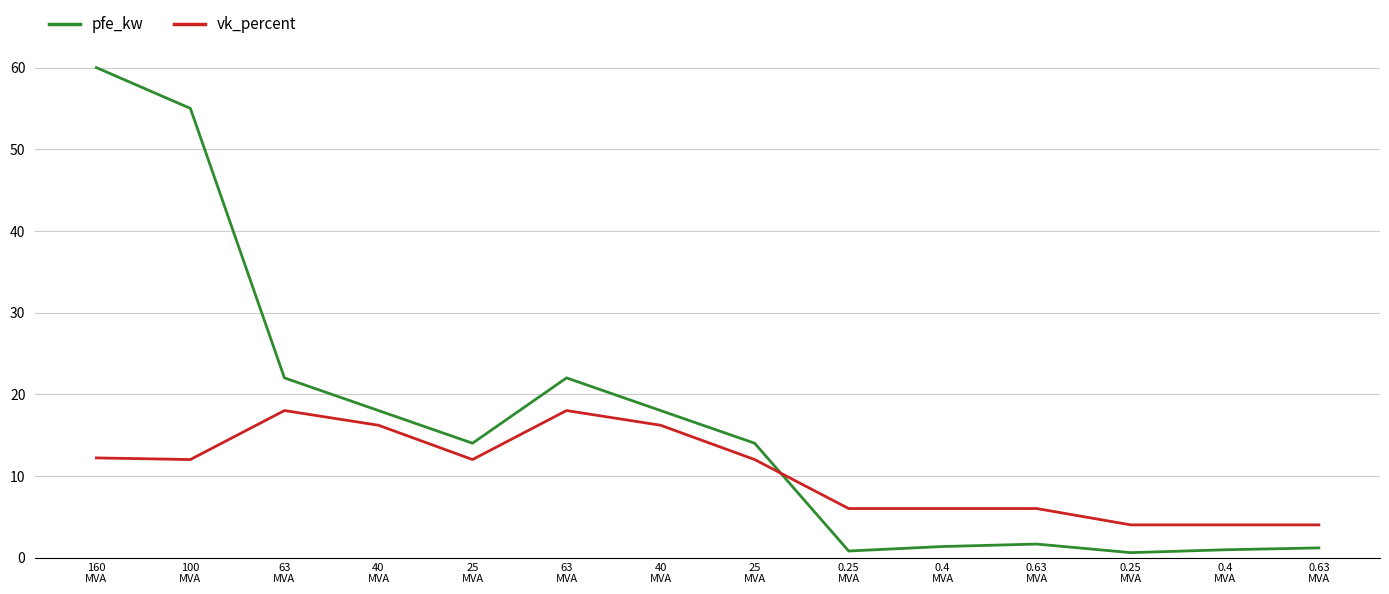

How many lines are shown in the chart?

2